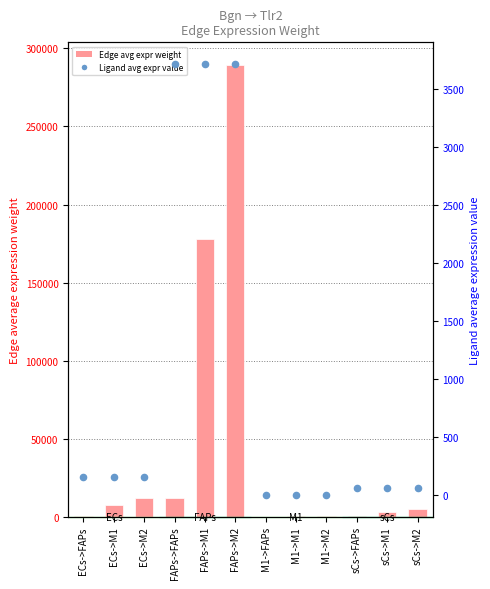

What is the total value across all series at M1->FAPs?

3.5